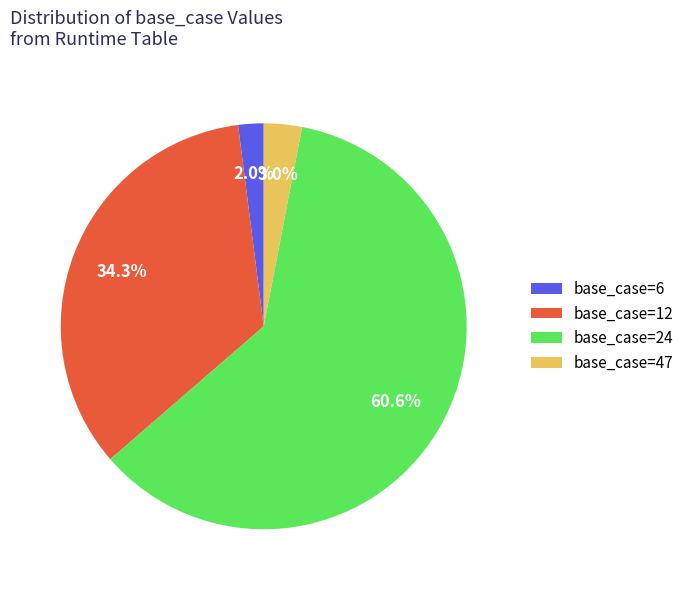

Which slice is the largest?

base_case=24